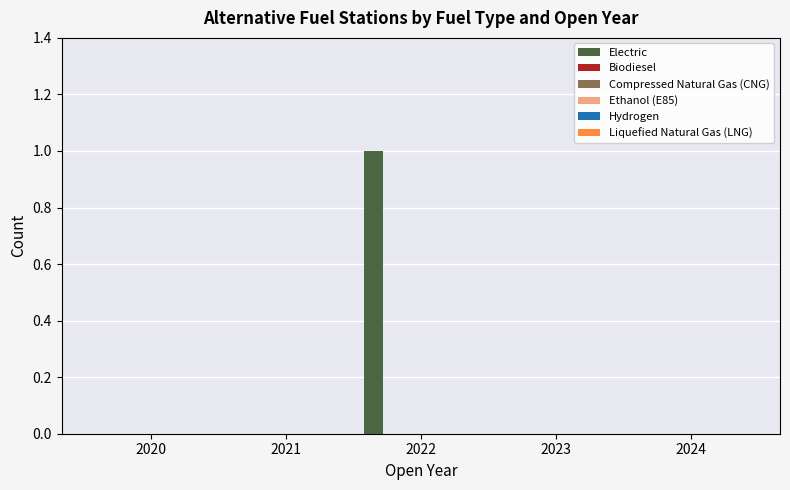

Count the number of categories in the chart.

5